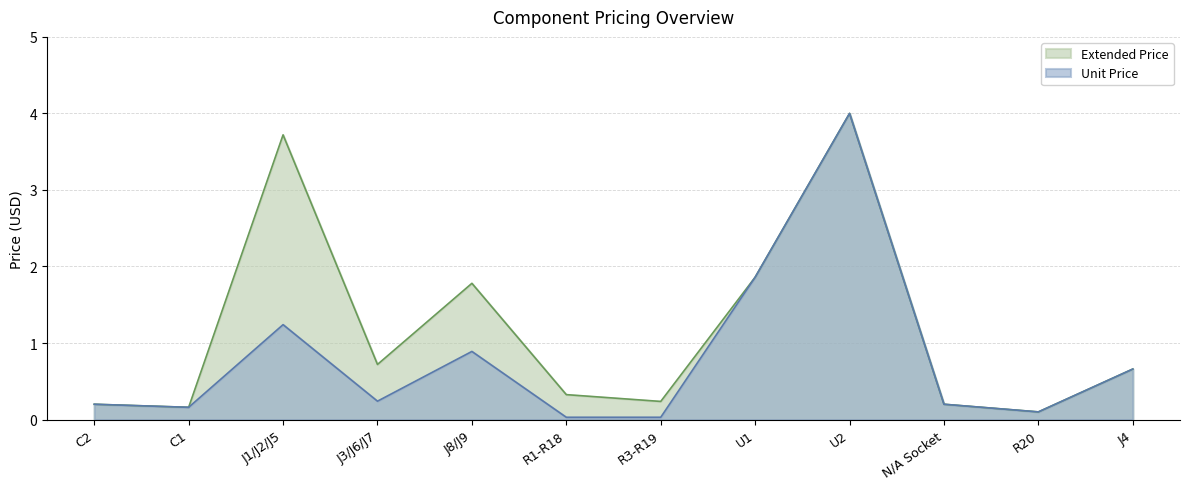

Which series has the largest total across all categories?

Extended Price